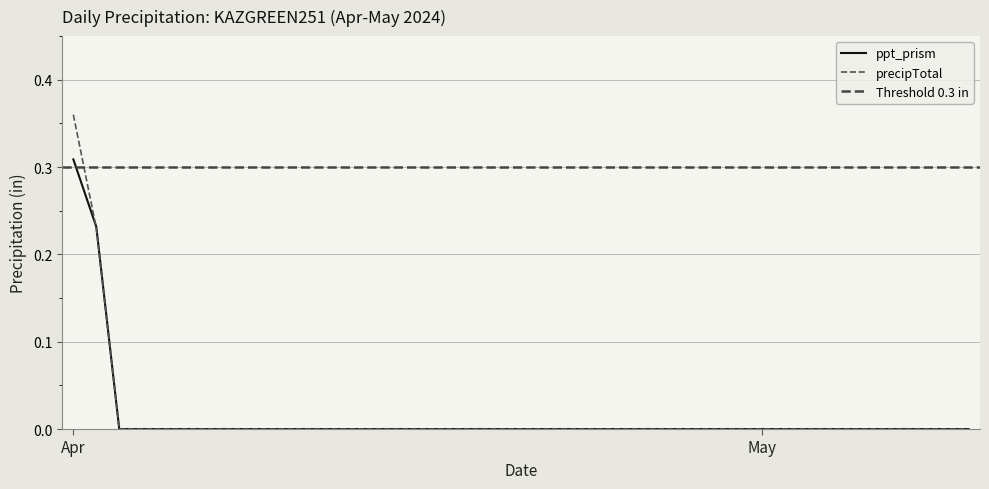

Is it true that ppt_prism equals 0.1 at May?

False